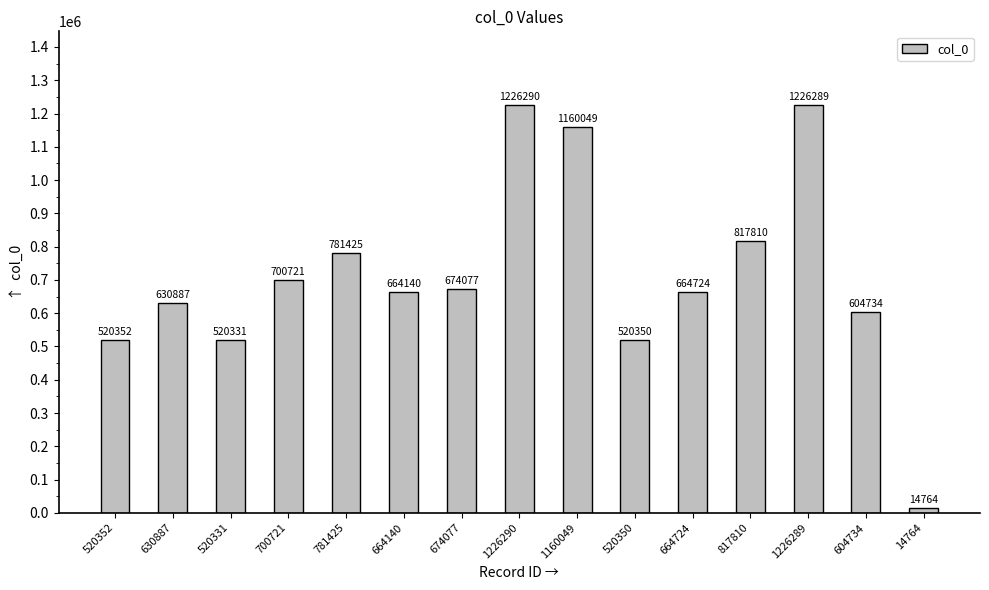

Reading left to right, extract all data points from this chart.

520352=520352	630887=630887	520331=520331	700721=700721	781425=781425	664140=664140	674077=674077	1226290=1226290	1160049=1160049	520350=520350	664724=664724	817810=817810	1226289=1226289	604734=604734	14764=14764